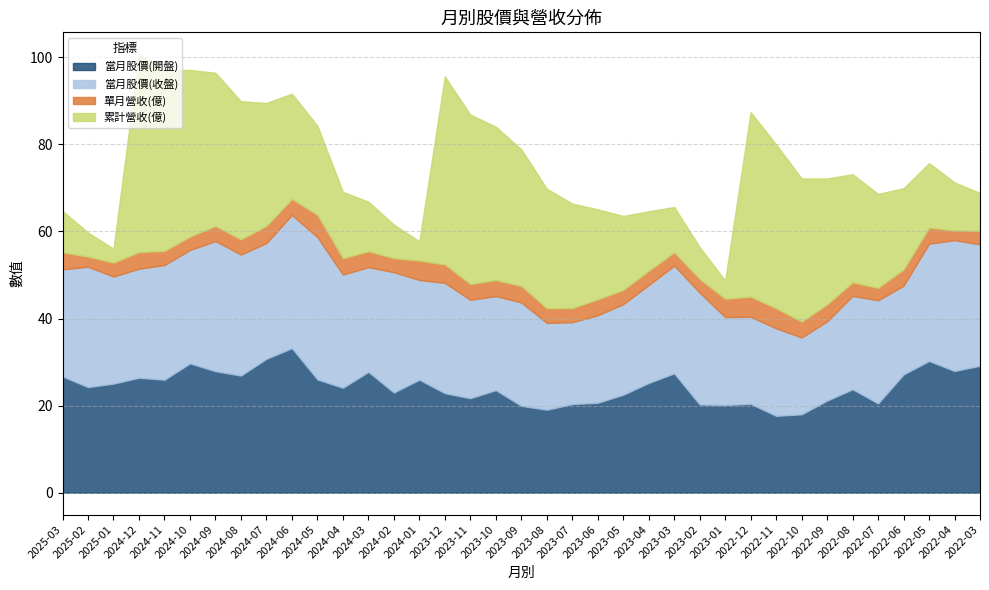

Which series has the largest total across all categories?

當月股價(開盤)